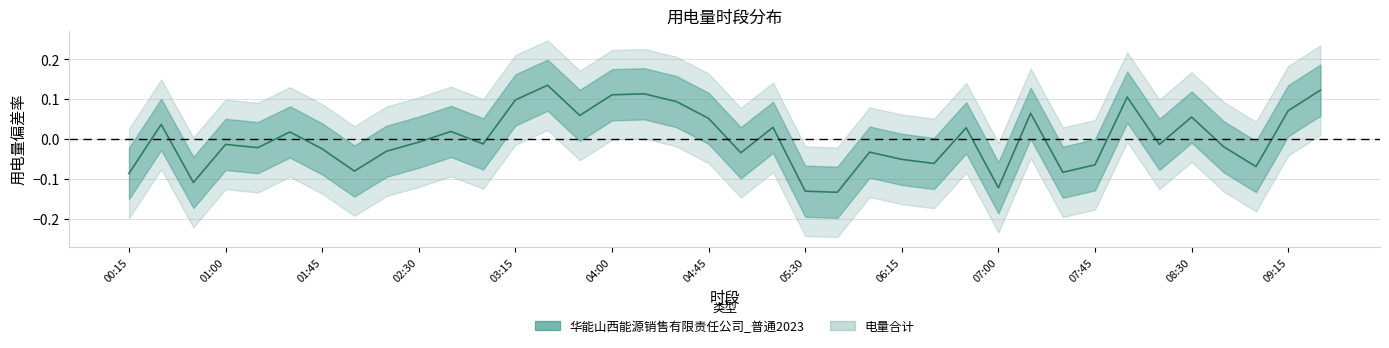

Does the chart have visible grid lines?

Yes